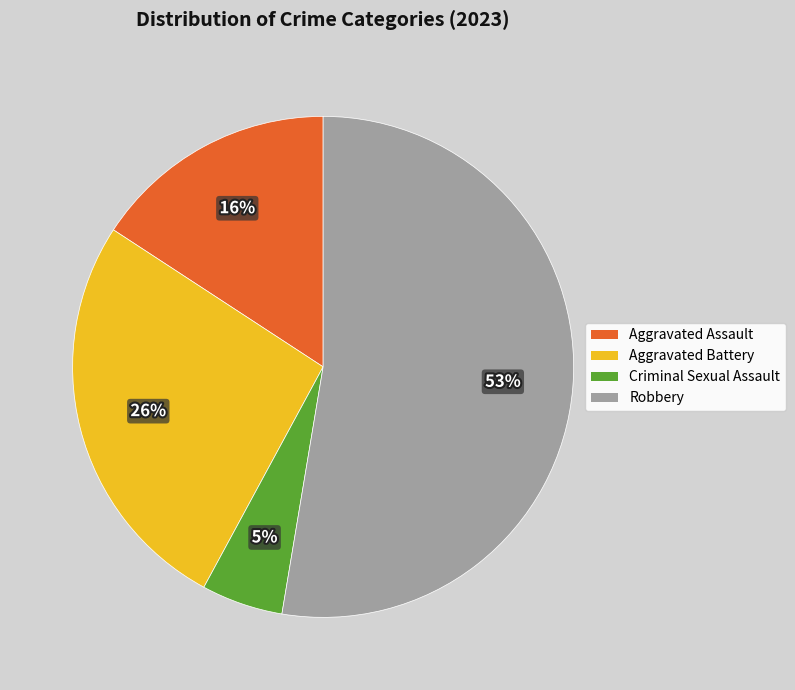

Which category has the smallest portion of the pie?

Criminal Sexual Assault